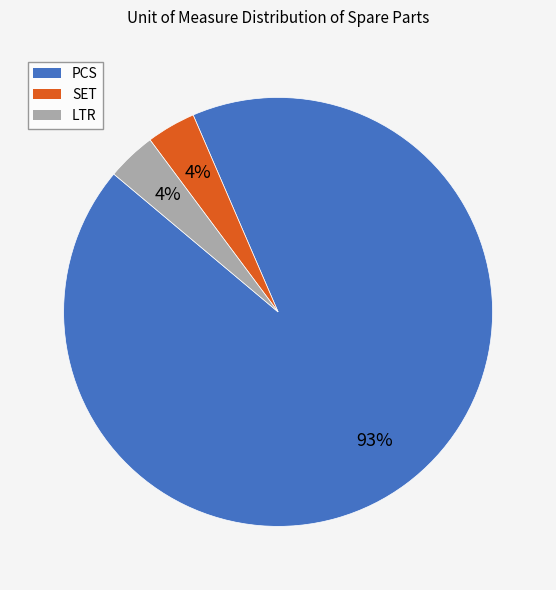

To the nearest percent, what is the average slice percentage?

33%